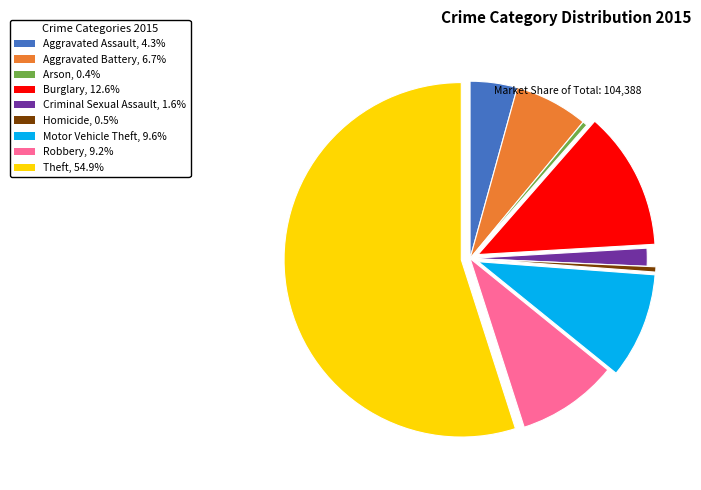

Does Theft, 54.9% account for over 50% of the chart?

Yes